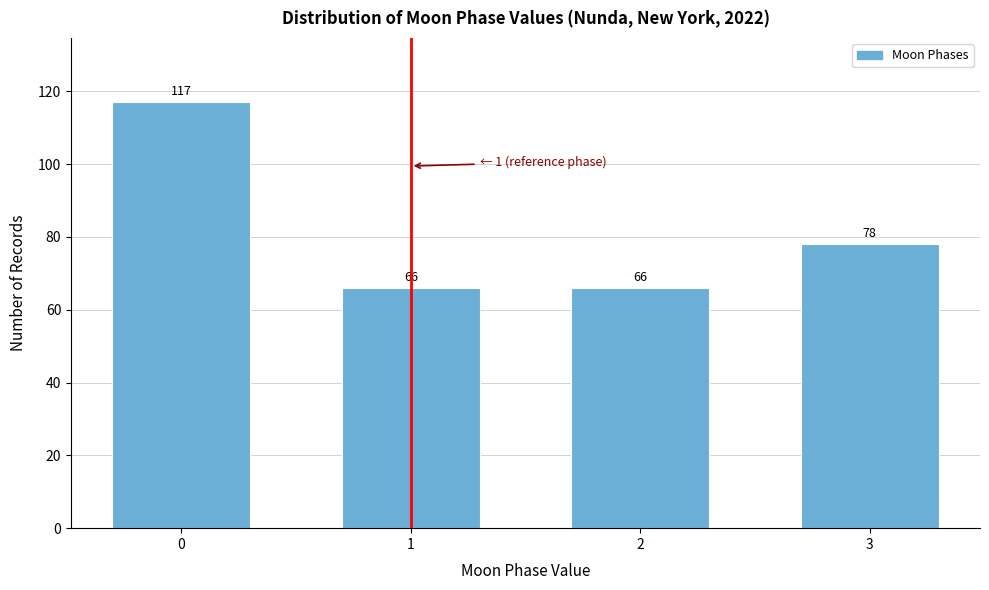

Reading left to right, extract all data points from this chart.

117	66	66	78